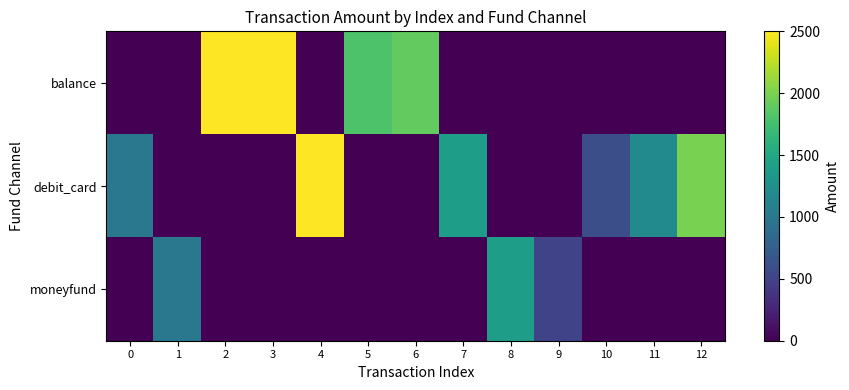

Which series changed the most between 4 and 6?

debit_card